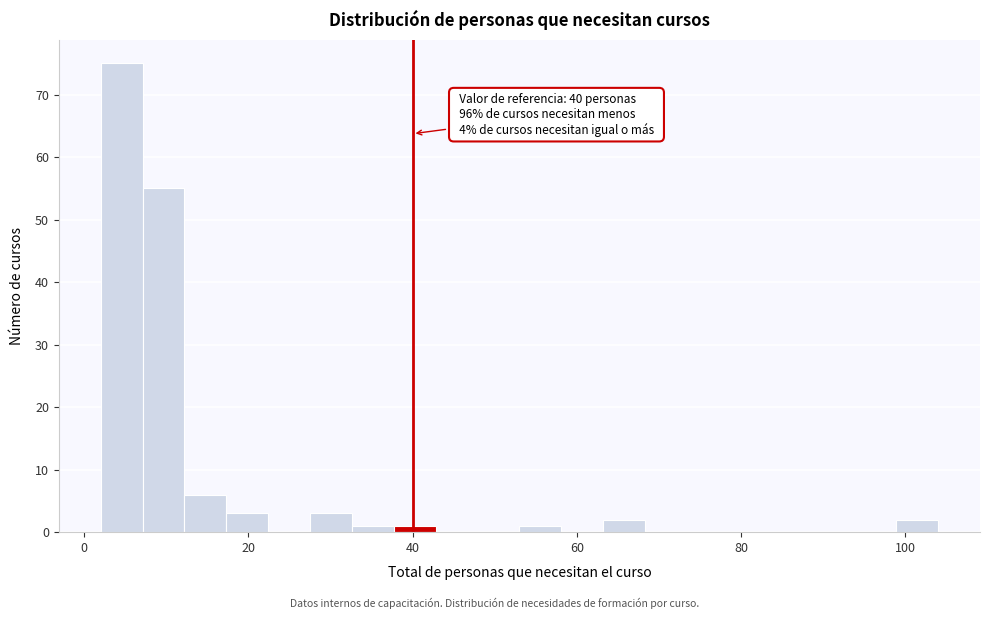

Around what value on the x-axis is the tallest bar? Give the approximate position of its centre, as read against the axis.

4